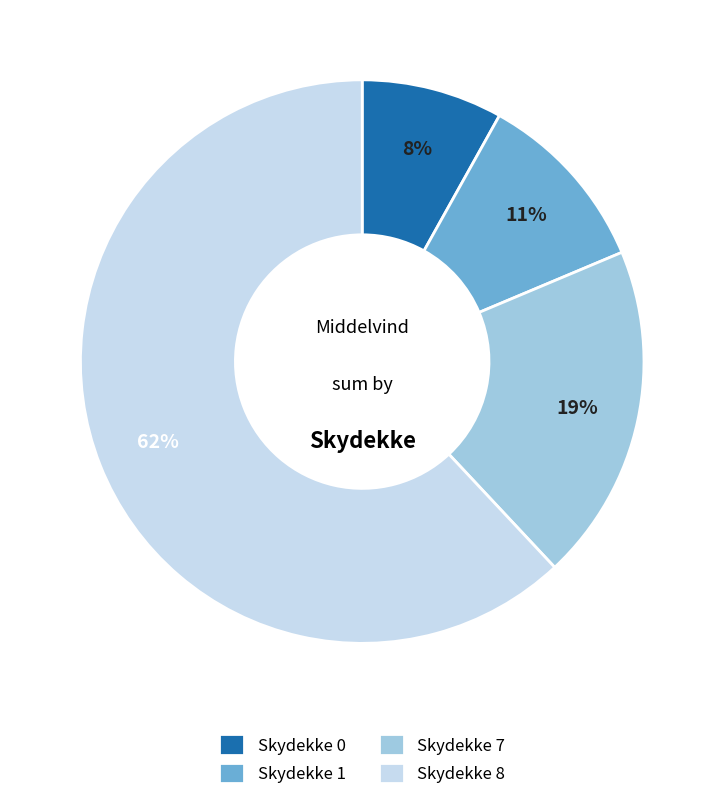

Which category has the biggest portion of the pie?

Skydekke 8